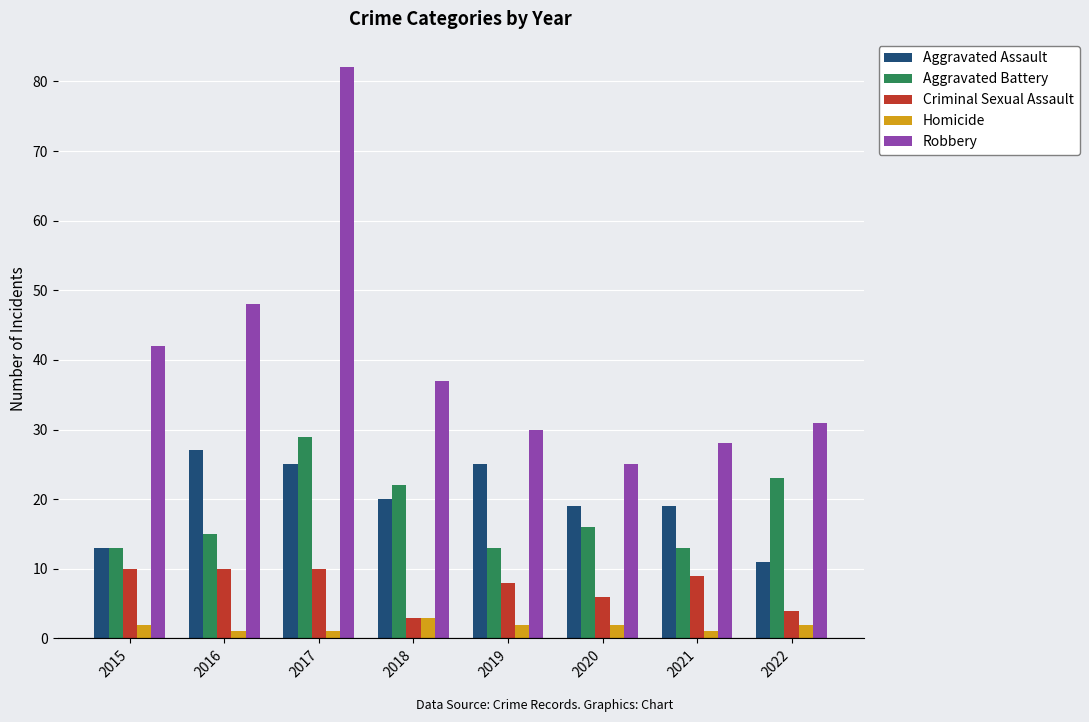

Which label corresponds to the largest value in the chart?

2017